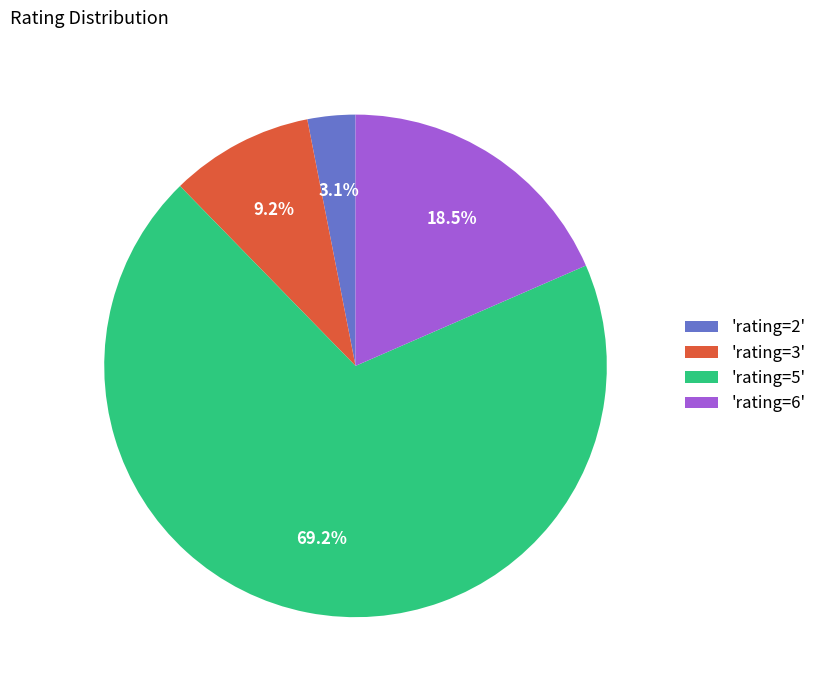

Which category has the smallest portion of the pie?

'rating=2'